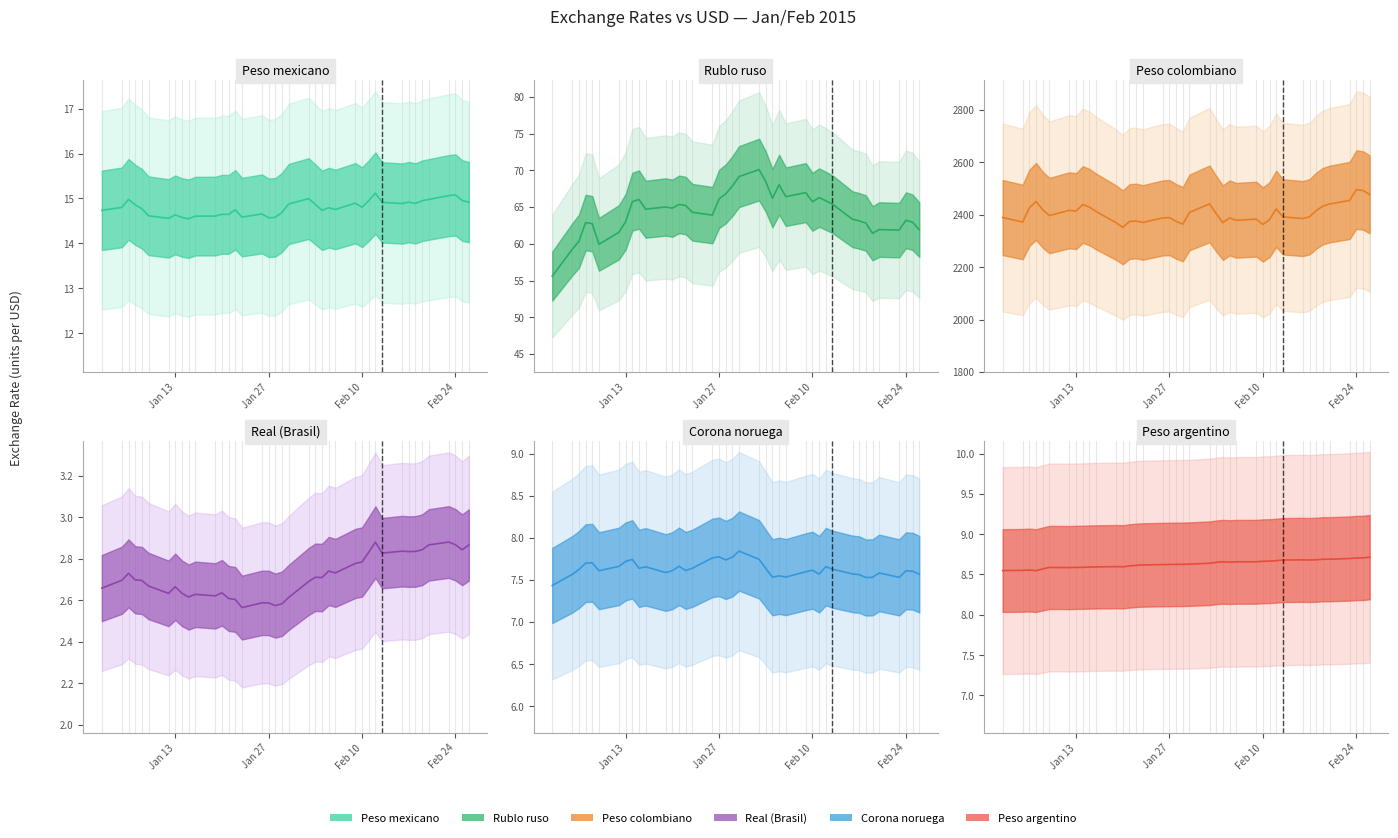

The value of Rublo ruso at 06-01-2015 is 107.7. True or false?

False